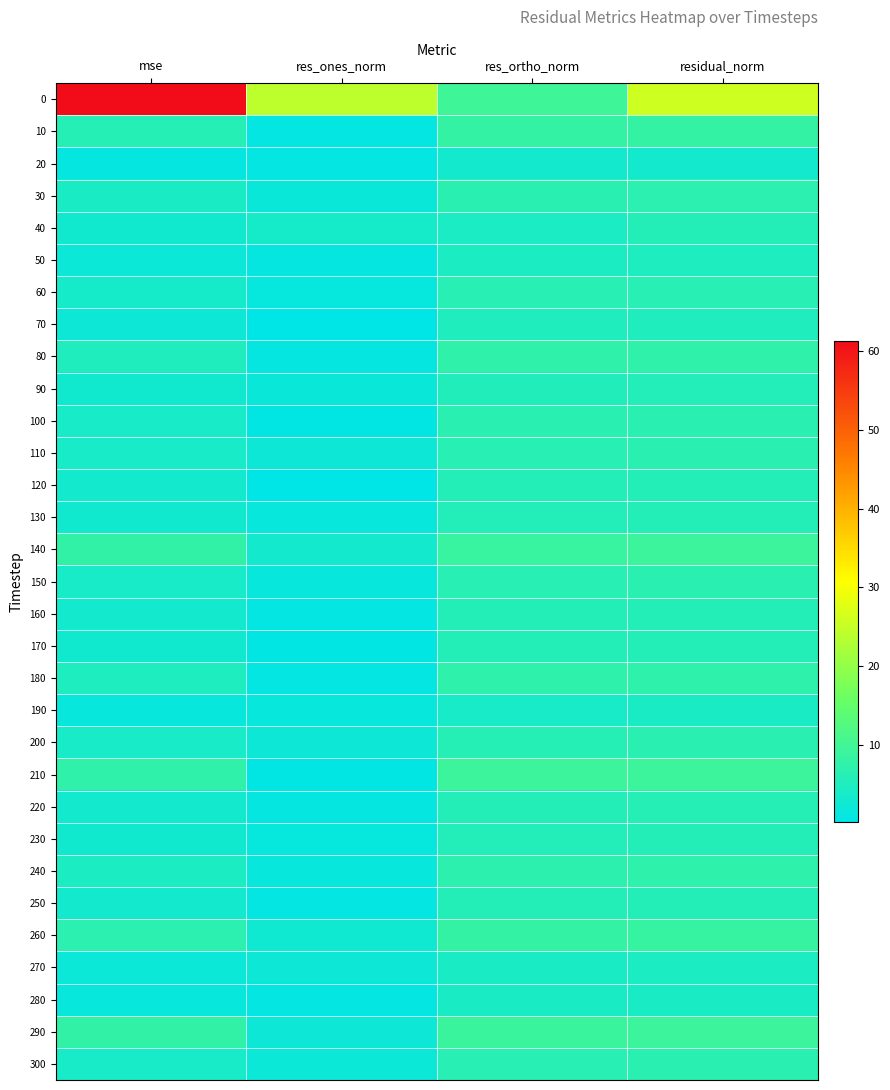

At which category does the chart reach its minimum across all series?

res_ones_norm